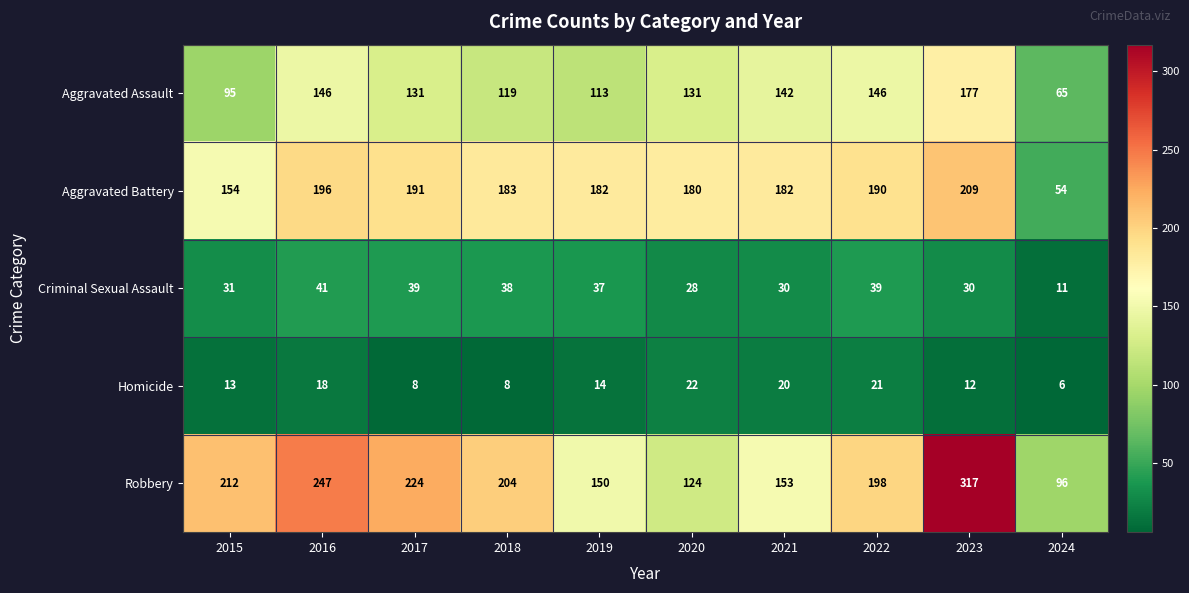

Is it true that Homicide equals 2 at 2024?

False